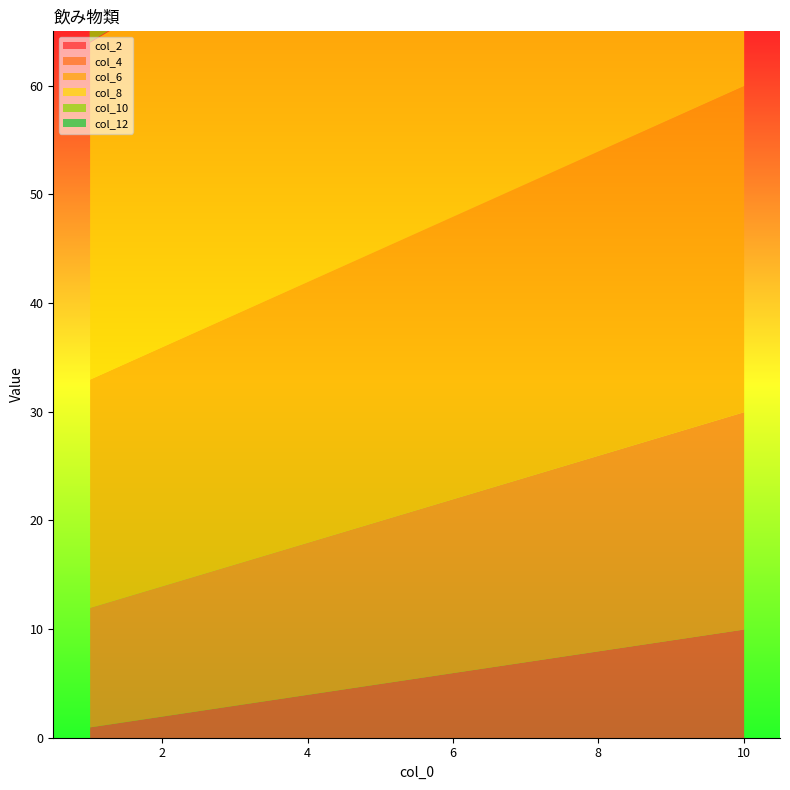

Which series changed the most between 2 and 6?

col_2